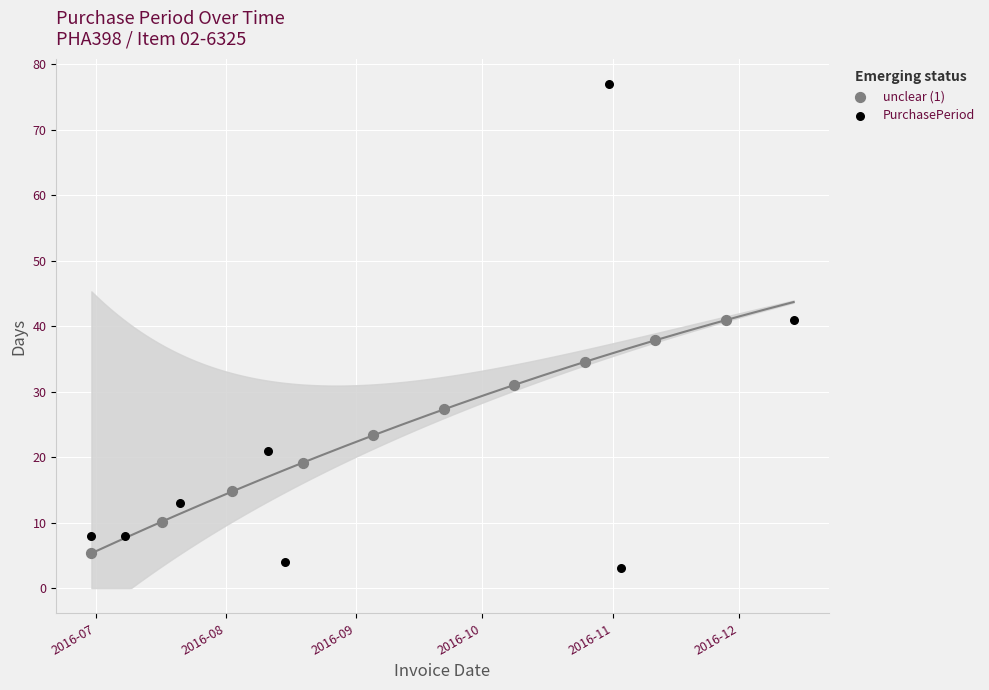

Which series has the widest spread of Y values?

PurchasePeriod